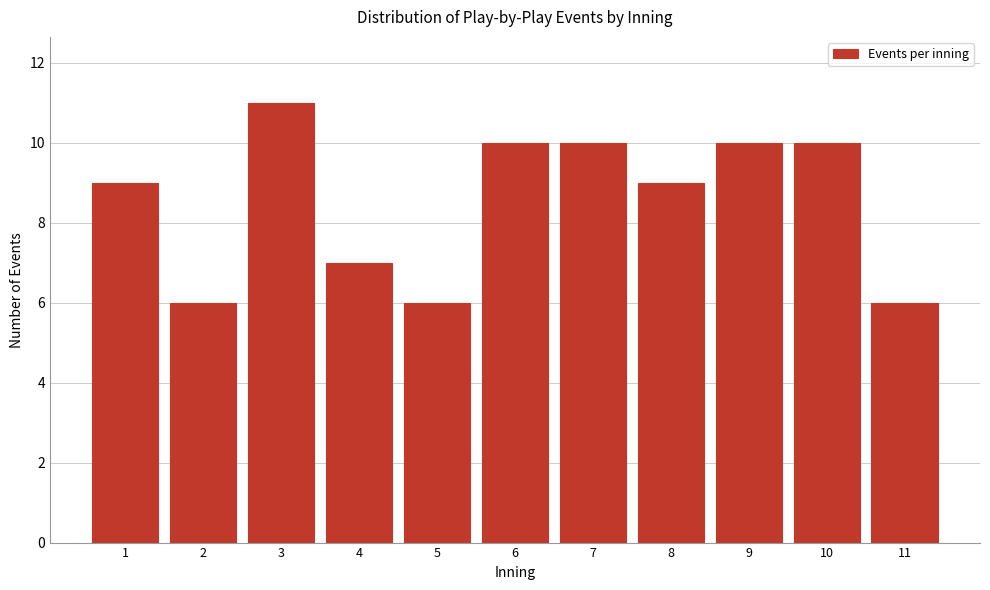

Reading left to right, extract all data points from this chart.

9	6	11	7	6	10	10	9	10	10	6